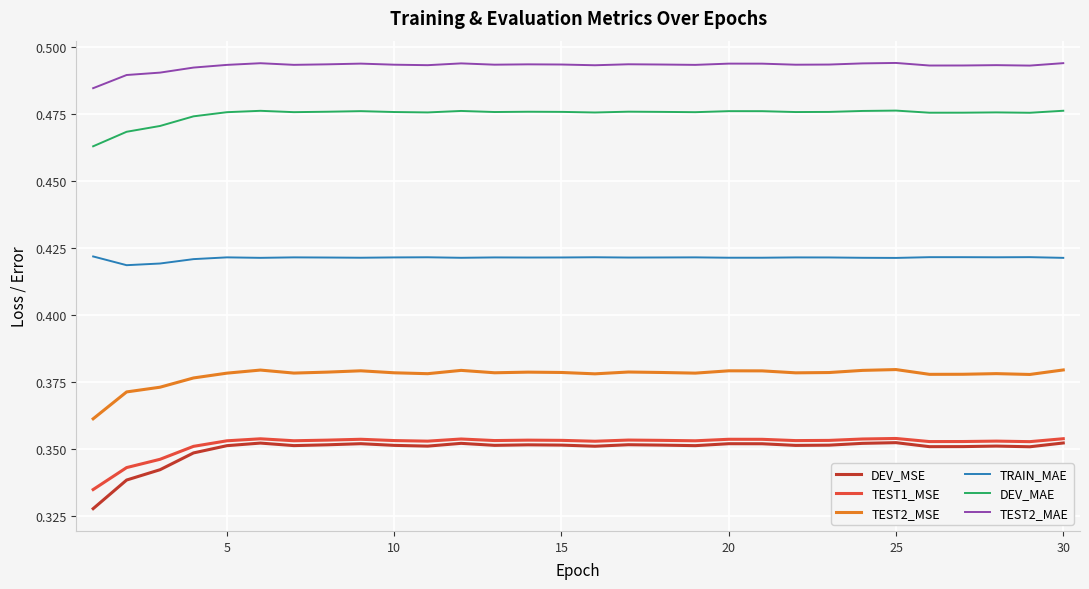

At how many categories does at least one series exceed 0?

30